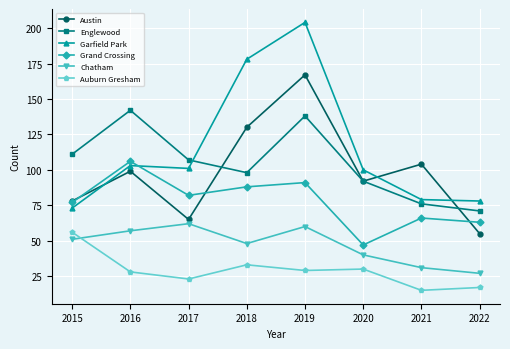

At which label does Grand Crossing first exceed 82?

2016